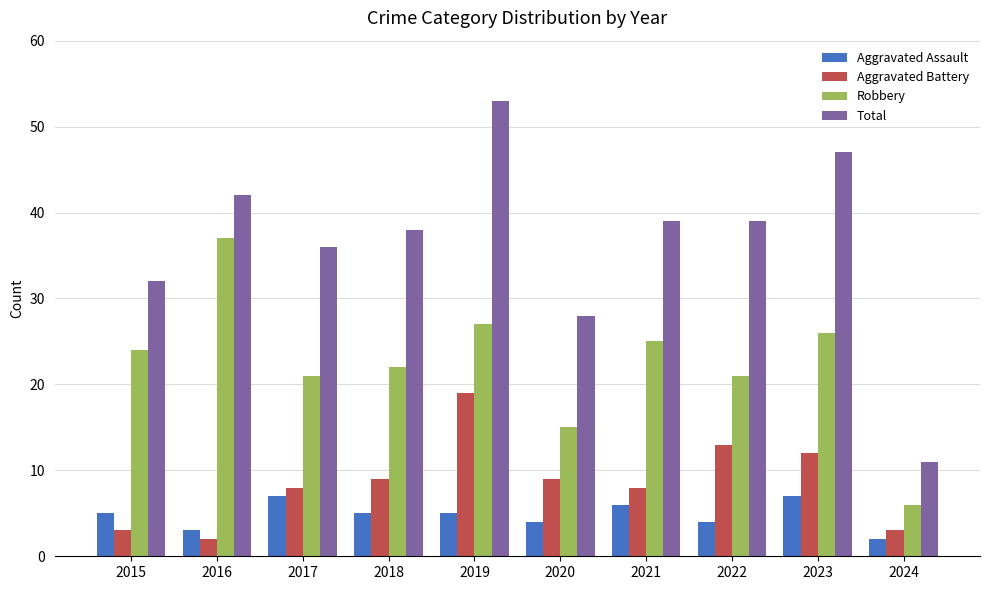

What are all the series names shown in the legend?

Aggravated Assault, Aggravated Battery, Robbery, Total